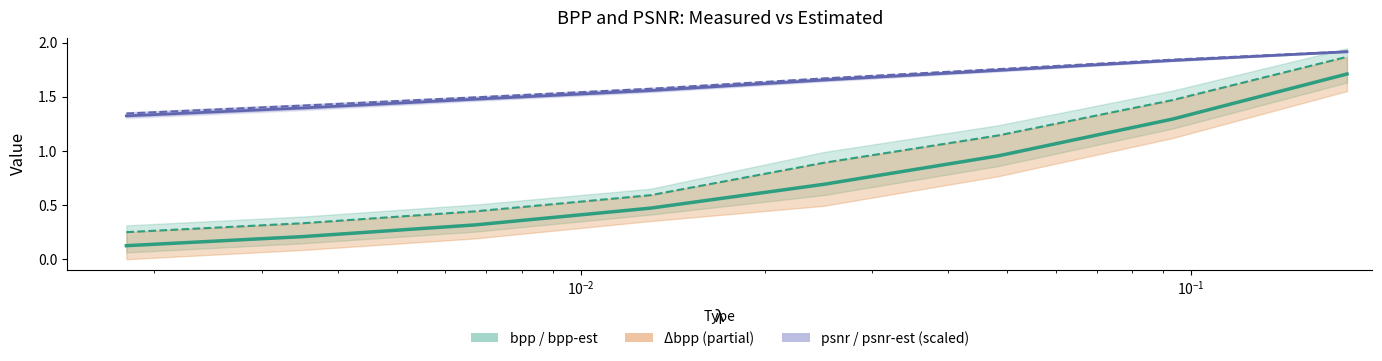

What is the minimum value for psnr (scaled)?

1.3